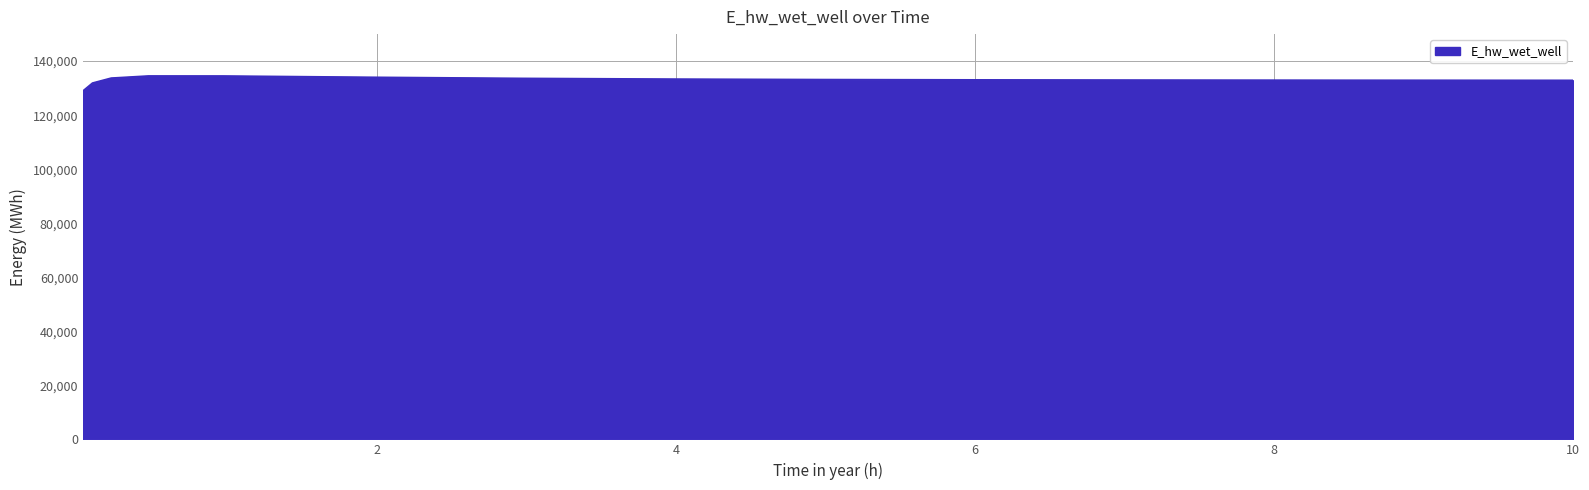

What is the difference between the maximum and minimum values?

5489.9